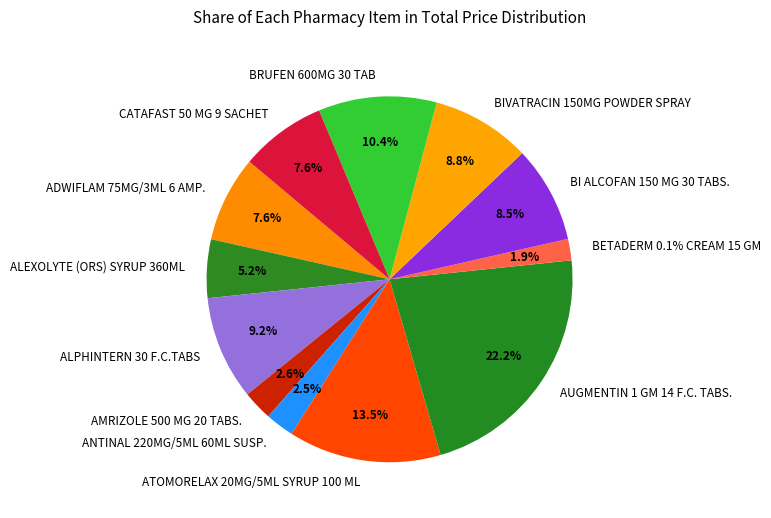

Rank the categories by value from lowest to highest.

BETADERM 0.1% CREAM 15 GM, ANTINAL 220MG/5ML 60ML SUSP., AMRIZOLE 500 MG 20 TABS., ALEXOLYTE (ORS) SYRUP 360ML, ADWIFLAM 75MG/3ML 6 AMP., CATAFAST 50 MG 9 SACHET, BI ALCOFAN 150 MG 30 TABS., BIVATRACIN 150MG POWDER SPRAY, ALPHINTERN 30 F.C.TABS, BRUFEN 600MG 30 TAB, ATOMORELAX 20MG/5ML SYRUP 100 ML, AUGMENTIN 1 GM 14 F.C. TABS.